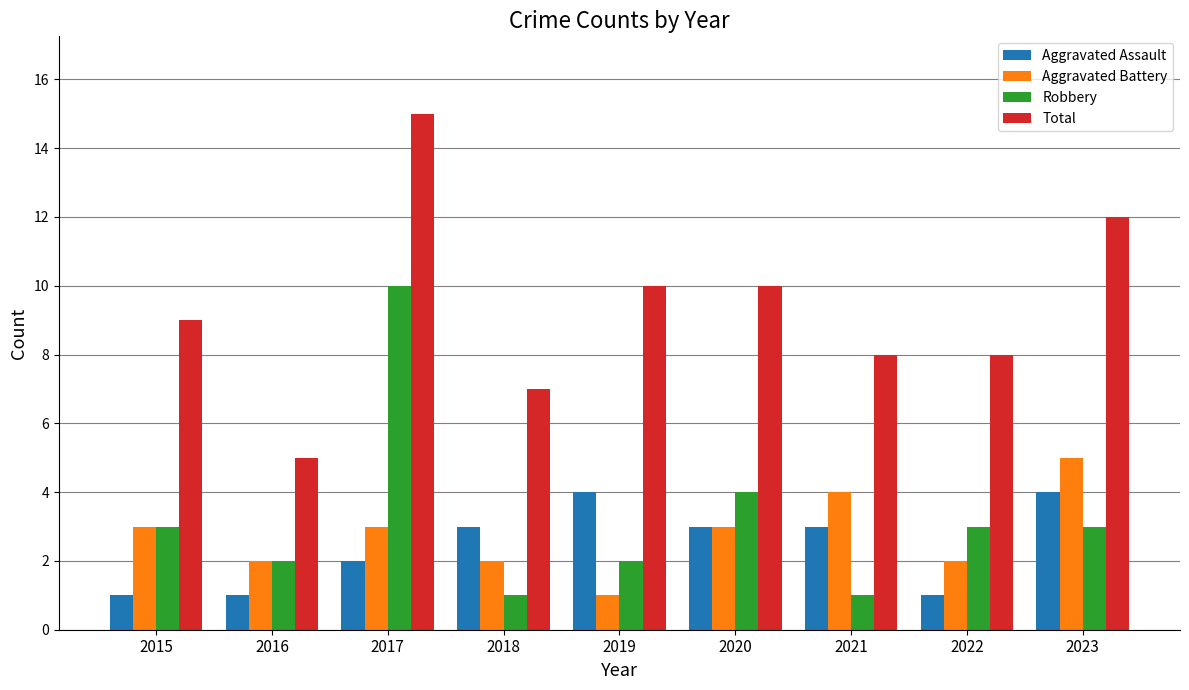

How many groups of bars are there?

9